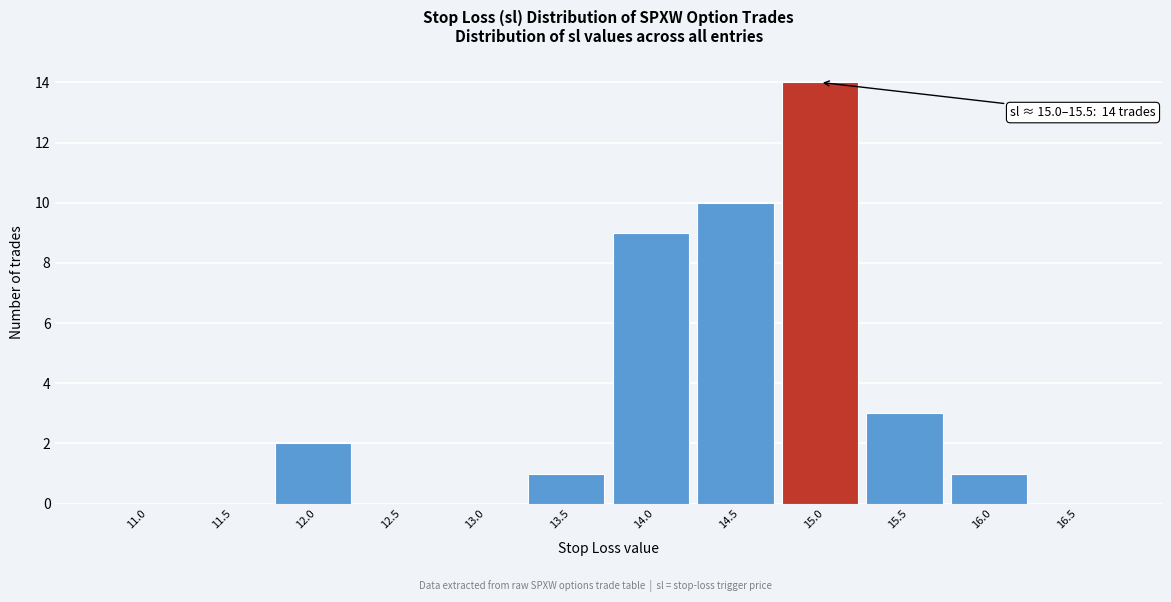

Reading left to right, extract all data points from this chart.

11.0=0	11.5=0	12.0=2	12.5=0	13.0=0	13.5=1	14.0=9	14.5=10	15.0=14	15.5=3	16.0=1	16.5=0